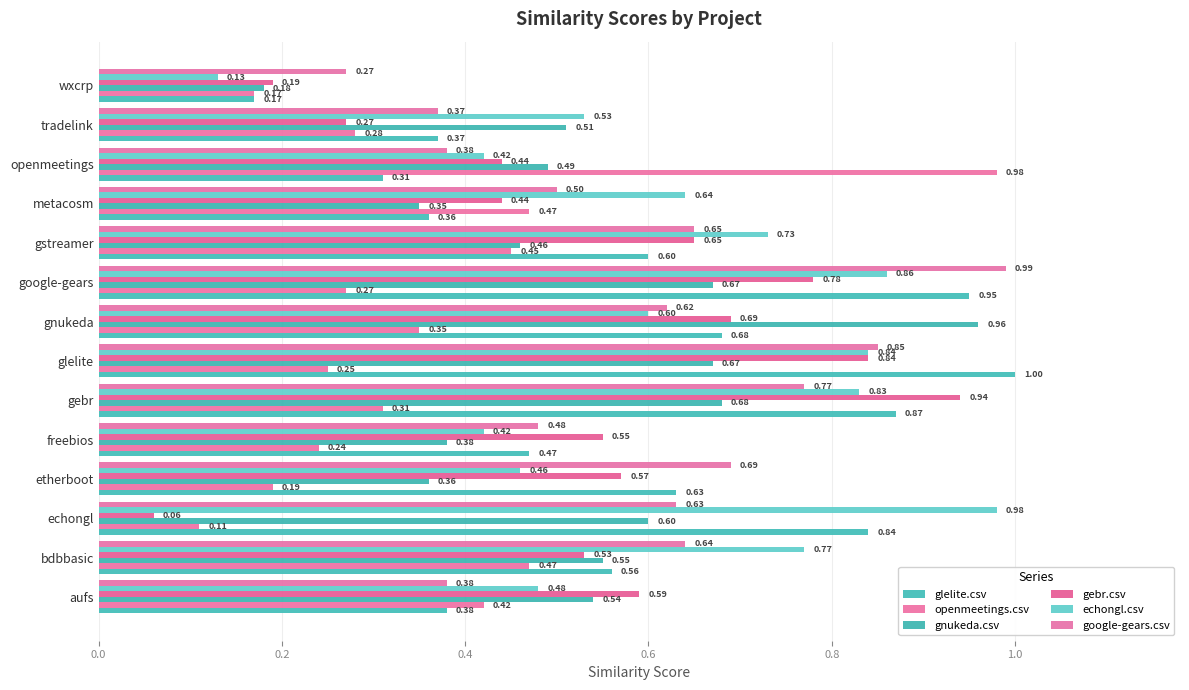

What are all the series names shown in the legend?

glelite.csv, openmeetings.csv, gnukeda.csv, gebr.csv, echongl.csv, google-gears.csv